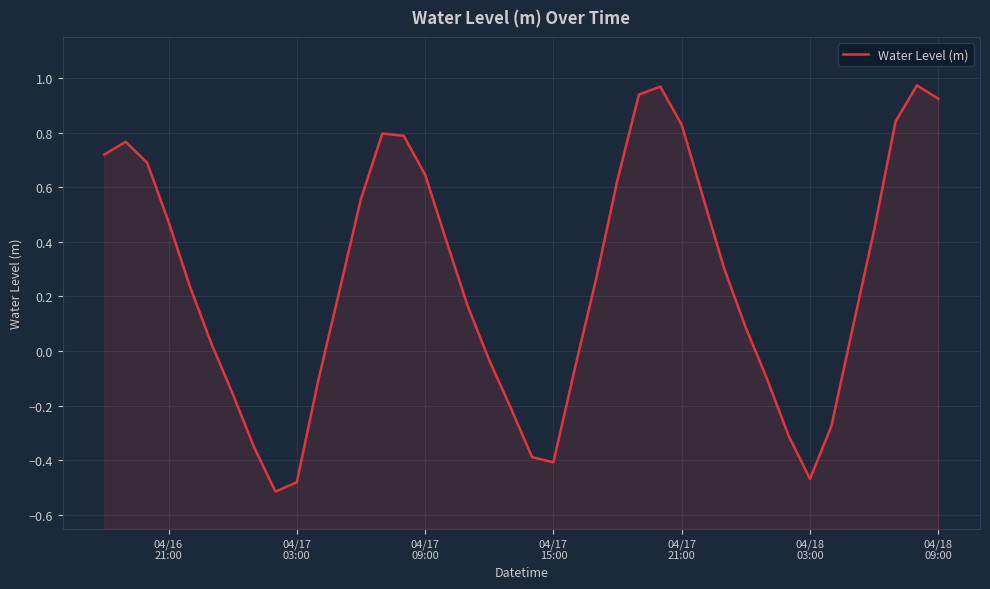

How many values are below zero?

14